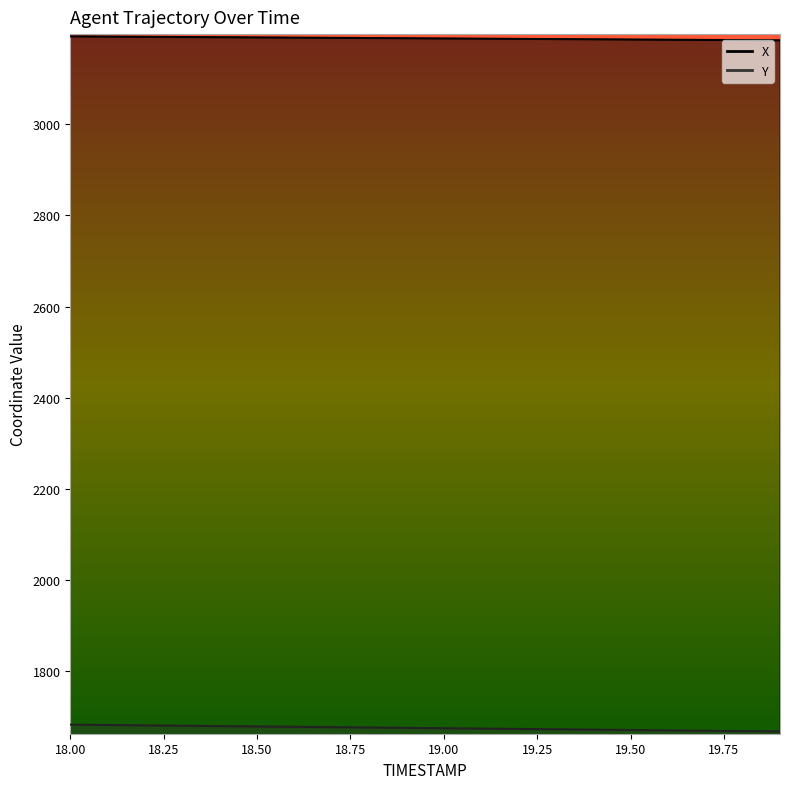

Reading left to right, list all the values displayed in this chart.

X: 18.0=3192.4	18.1=3192.0	18.2=3191.5	18.3=3191.1	18.4=3190.6	18.5=3190.2	18.6=3189.7	18.7=3189.3	18.8=3188.8	18.9=3188.3	19.0=3187.9	19.1=3187.4	19.2=3187.0	19.3=3186.5	19.4=3186.1	19.5=3185.6	19.6=3185.2	19.7=3184.7	19.8=3184.2	19.9=3183.8
Y: 18.0=1682.9	18.1=1682.1	18.2=1681.3	18.3=1680.6	18.4=1679.8	18.5=1679.0	18.6=1678.2	18.7=1677.4	18.8=1676.6	18.9=1675.9	19.0=1675.1	19.1=1674.3	19.2=1673.5	19.3=1672.7	19.4=1671.9	19.5=1671.2	19.6=1670.4	19.7=1669.6	19.8=1668.8	19.9=1668.0